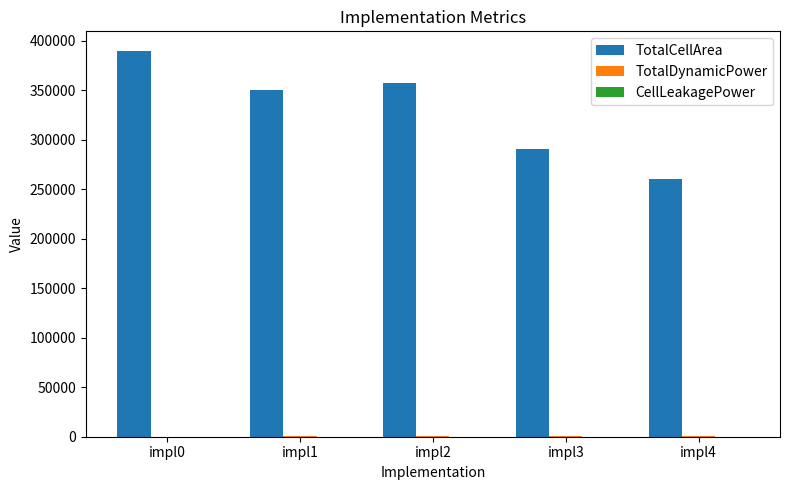

Which label corresponds to the largest value in the chart?

impl0